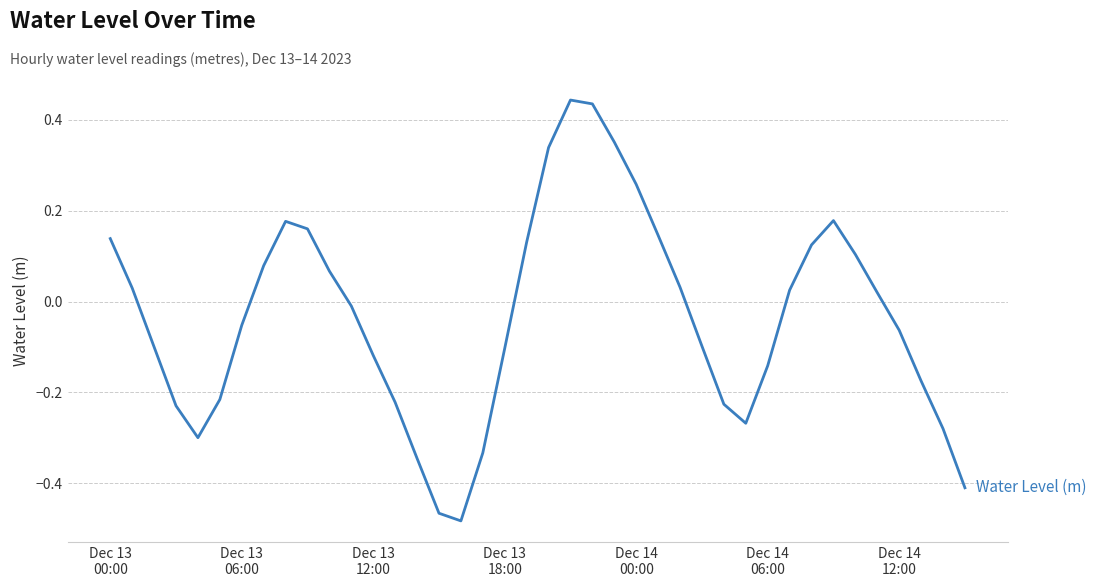

Reading left to right, list all the values displayed in this chart.

0.1	0.0	-0.1	-0.2	-0.3	-0.2	-0.1	0.1	0.2	0.2	0.1	-0.0	-0.1	-0.2	-0.3	-0.5	-0.5	-0.3	-0.1	0.1	0.3	0.4	0.4	0.4	0.3	0.1	0.0	-0.1	-0.2	-0.3	-0.1	0.0	0.1	0.2	0.1	0.0	-0.1	-0.2	-0.3	-0.4